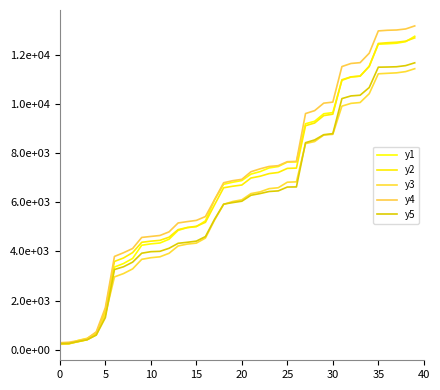

Is this an area chart (filled region under the line)?

No